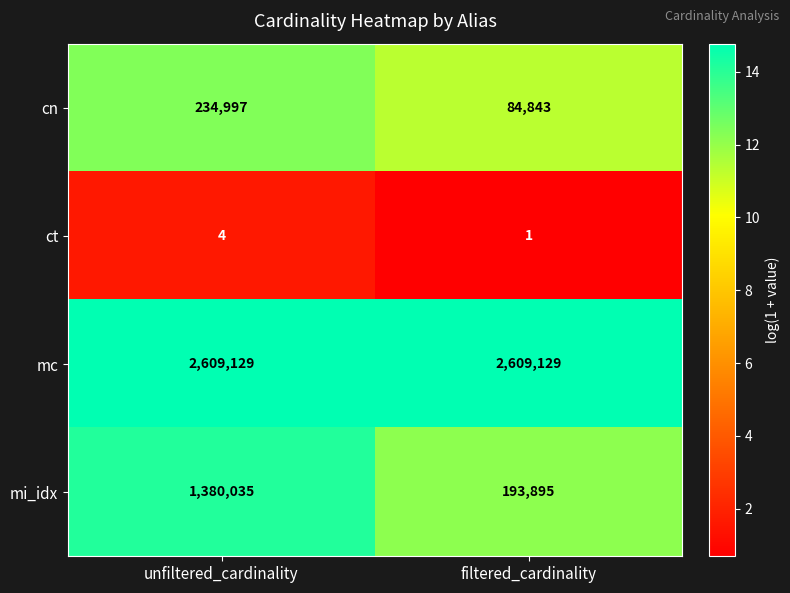

Reading left to right, transcribe all the data shown in this chart.

cn: 234997	84843
ct: 4	1
mc: 2609129	2609129
mi_idx: 1380035	193895